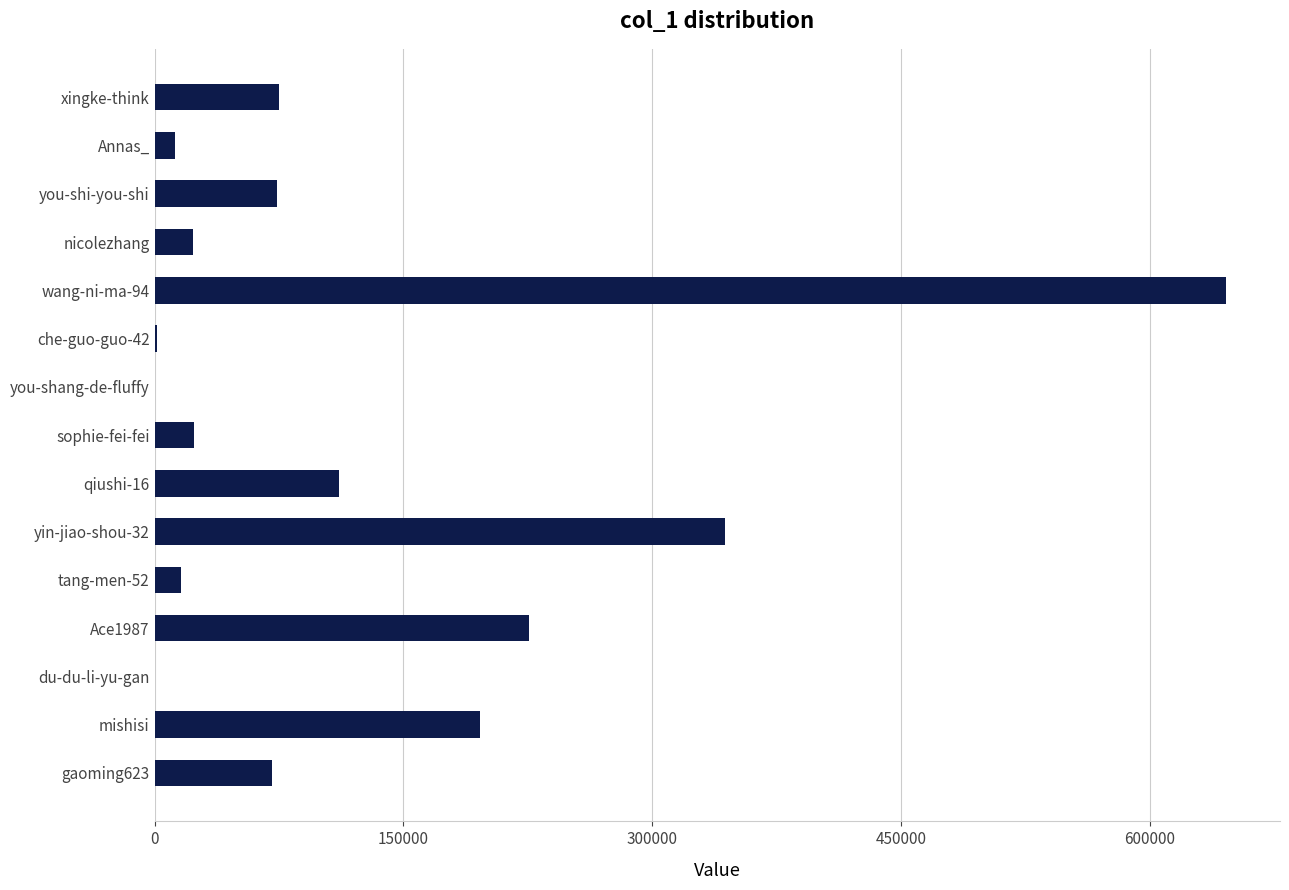

Between che-guo-guo-42 and mishisi, which is larger?

mishisi